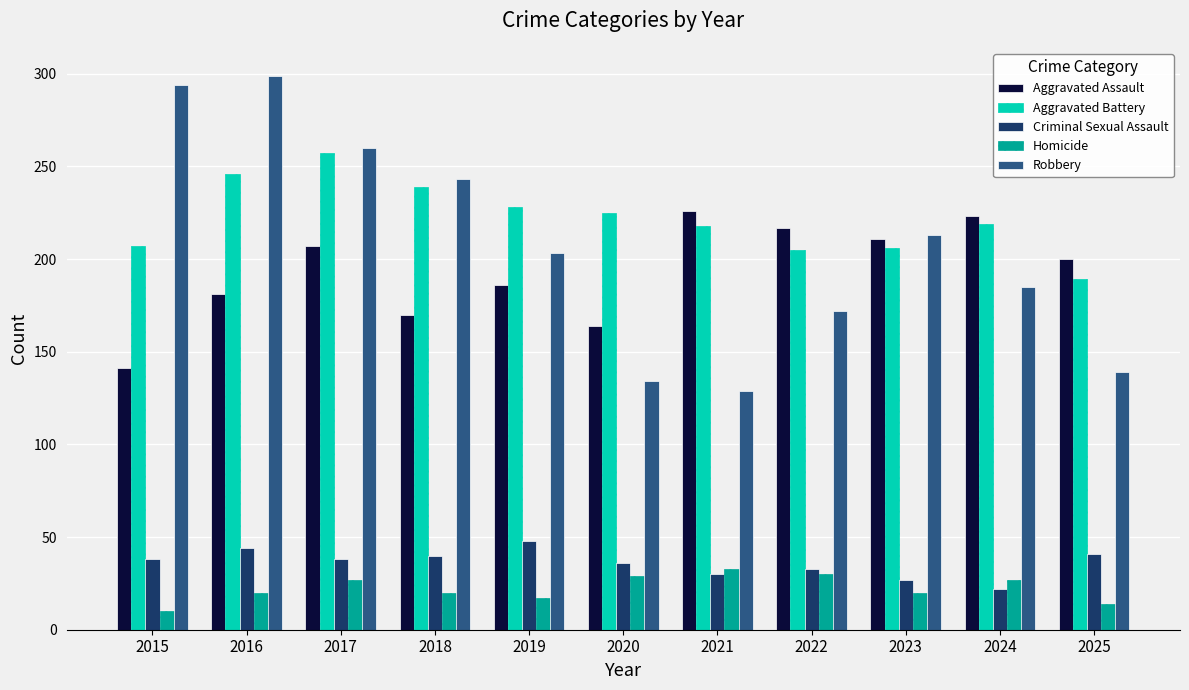

What is the value of the Criminal Sexual Assault bar at the 8th from the left?

33